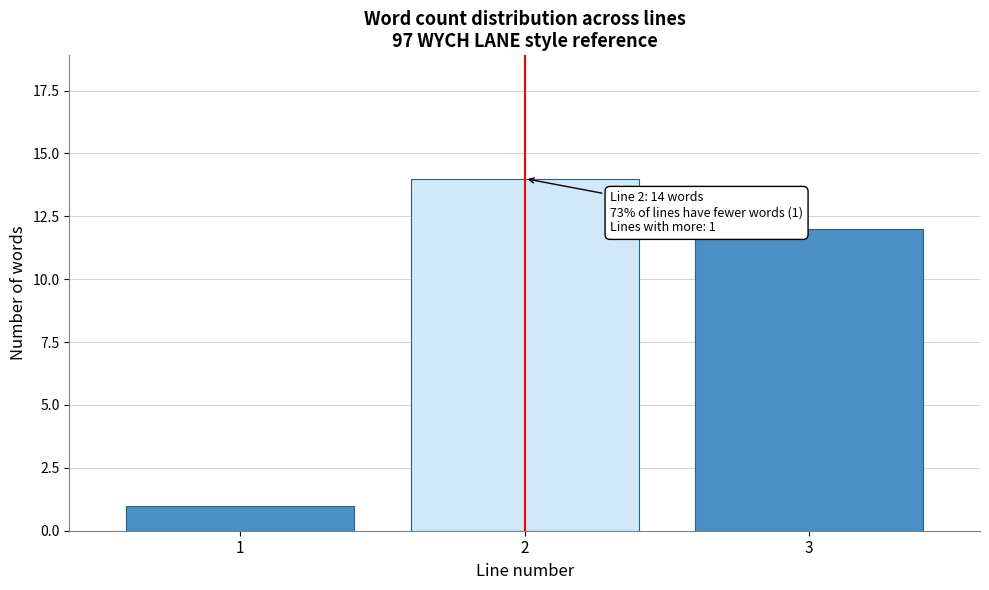

Reading right to left, what are all the values shown in this chart?

3=12	2=14	1=1